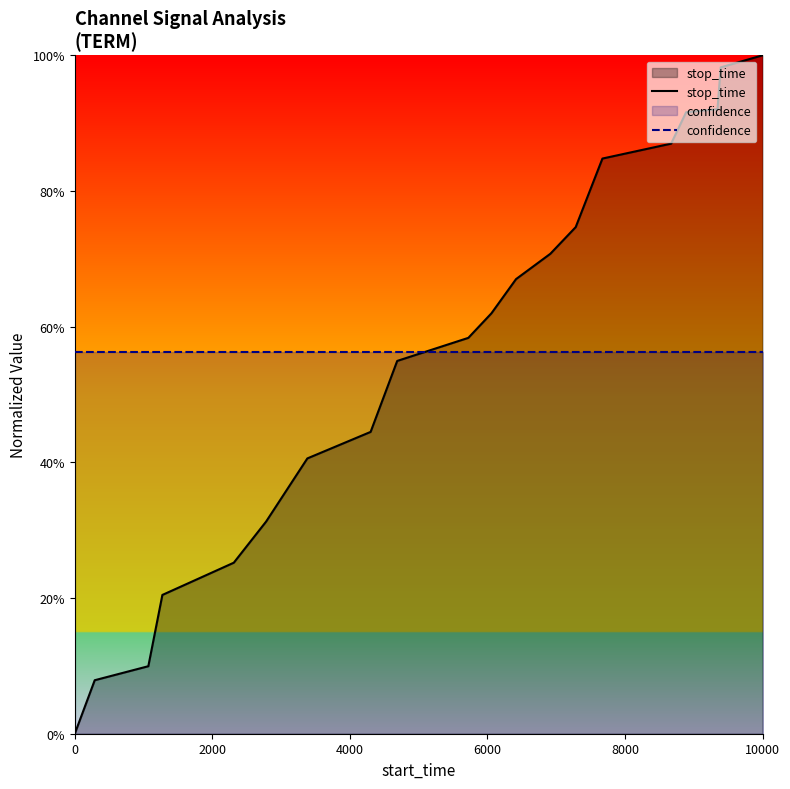

What is the maximum value shown in the chart?

1.0